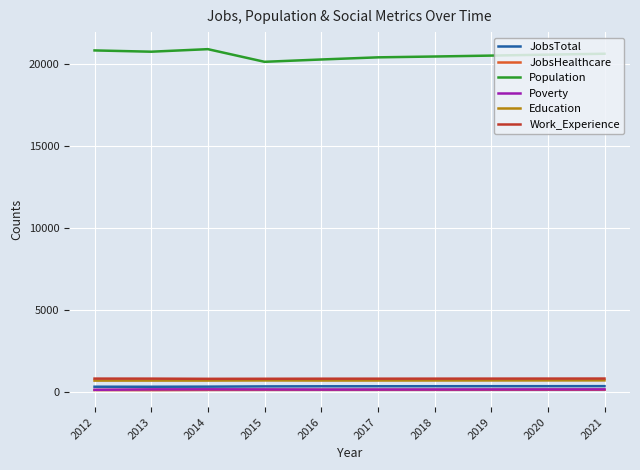

Read the JobsHealthcare value at 2017, to the nearest 5.

145